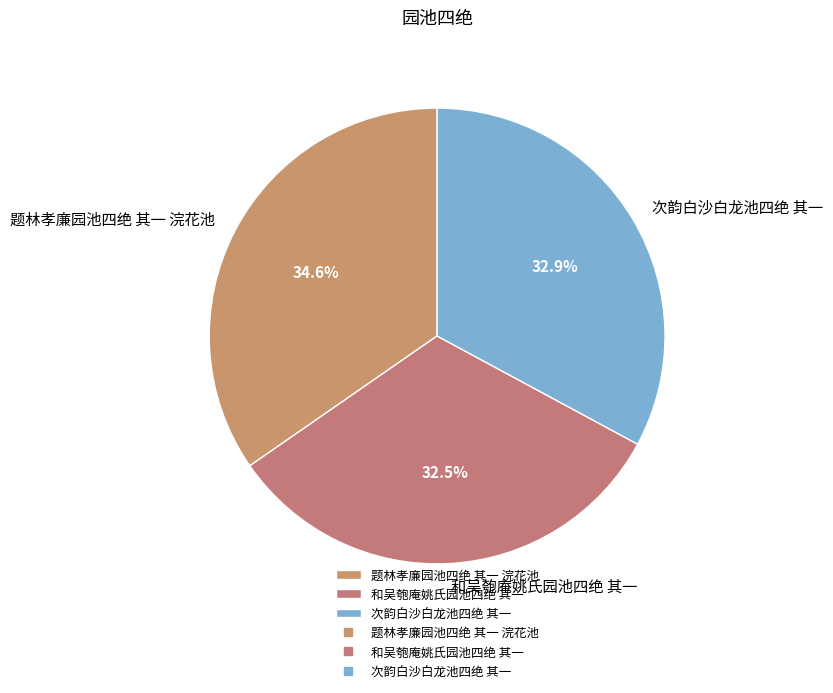

How much of the chart is everything except 和吴匏庵姚氏园池四绝 其一?

67.5%